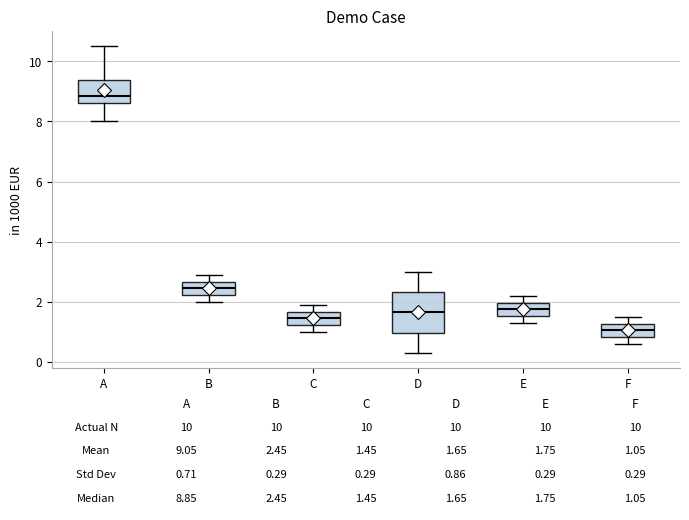

Which box has the highest median line?

A